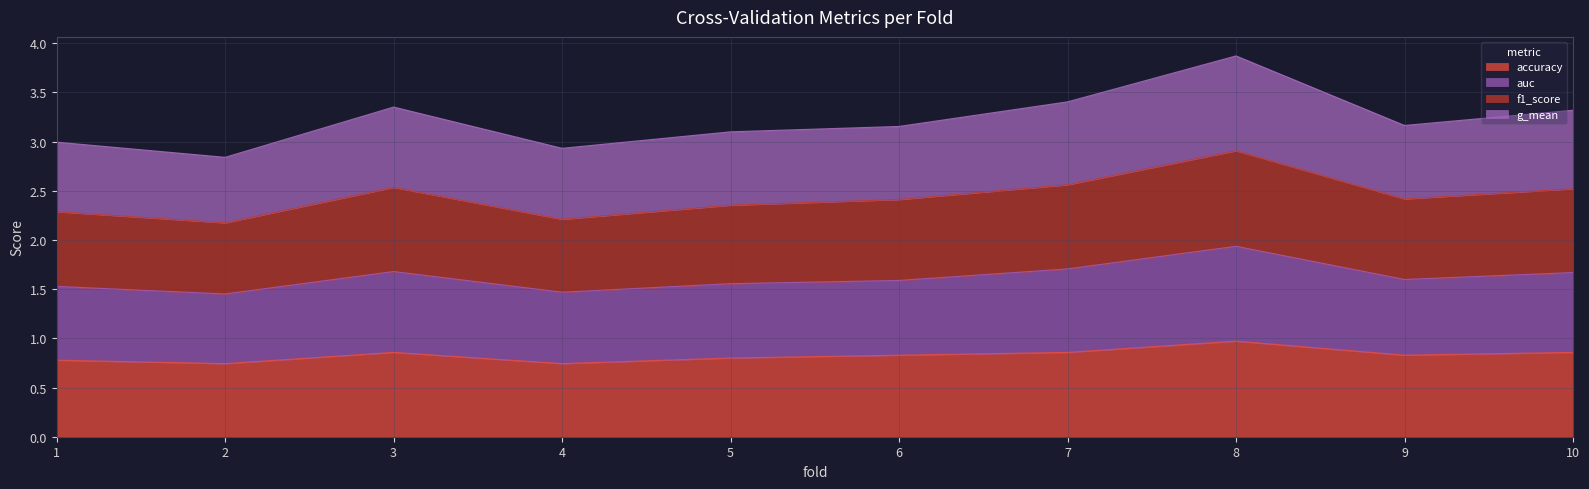

How many lines are shown in the chart?

4